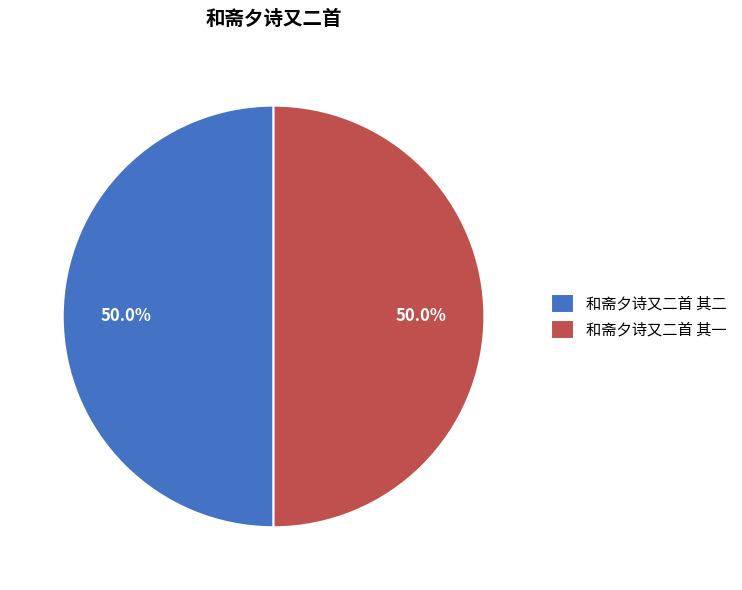

Combined, what portion of the pie is 和斋夕诗又二首 其二 and 和斋夕诗又二首 其一?

100.0%